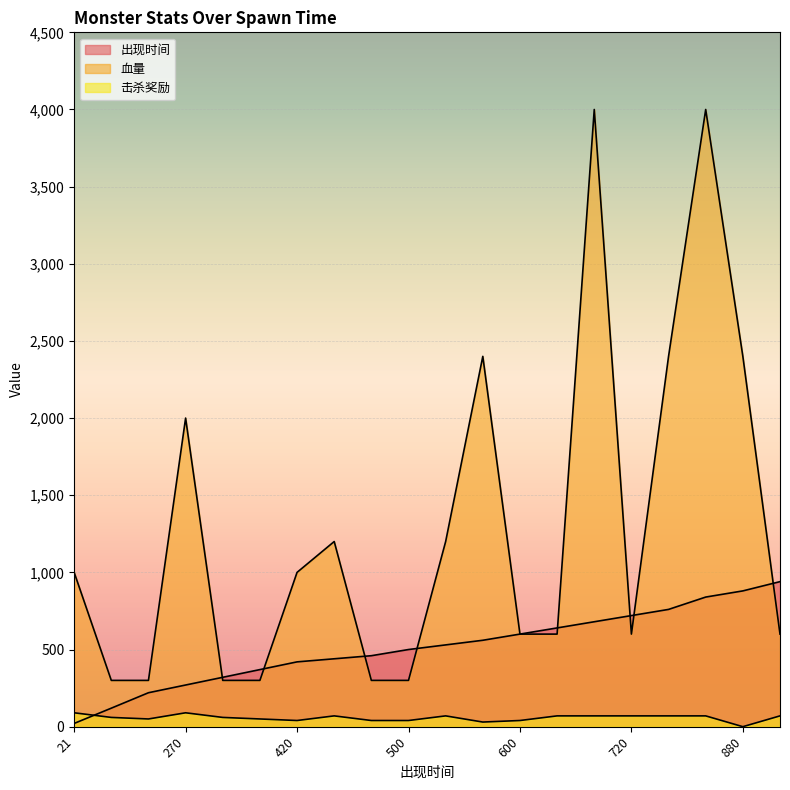

Between 440 and 880, which series saw the biggest shift?

血量